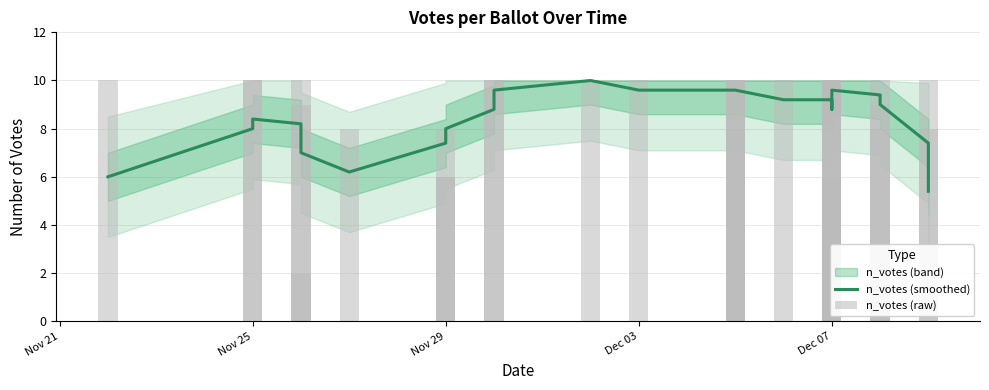

What is the average value of the n_votes (raw) series?

8.9